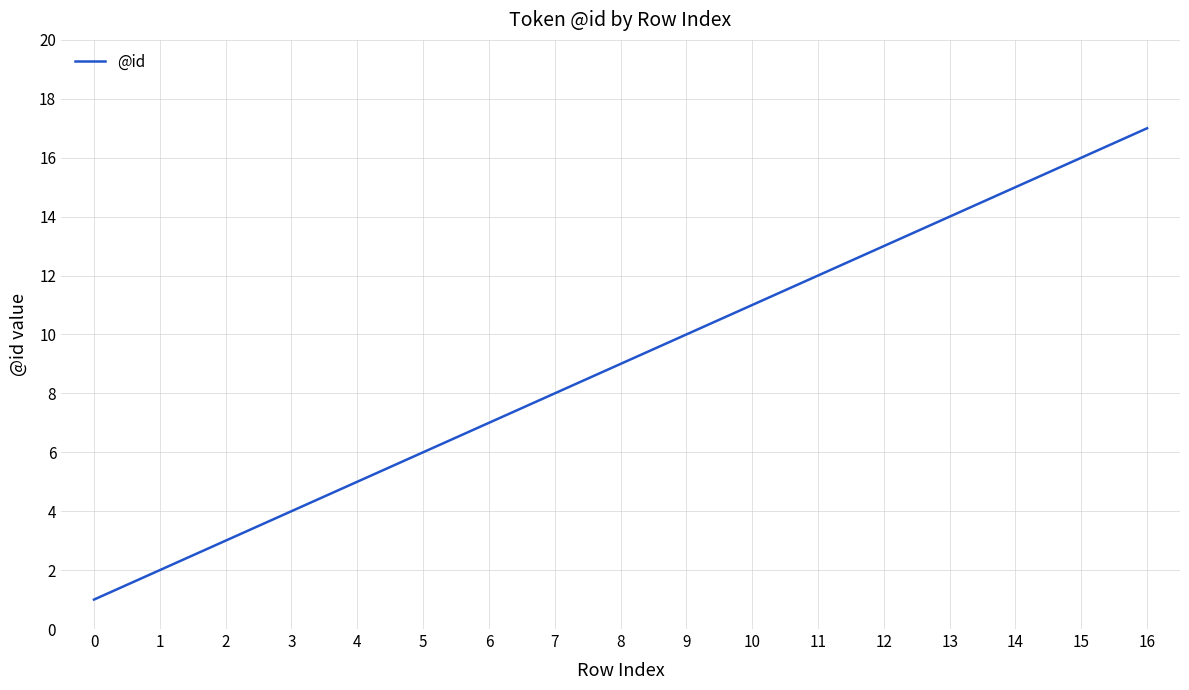

The chart shows a value of 8 at 7. True or false?

True